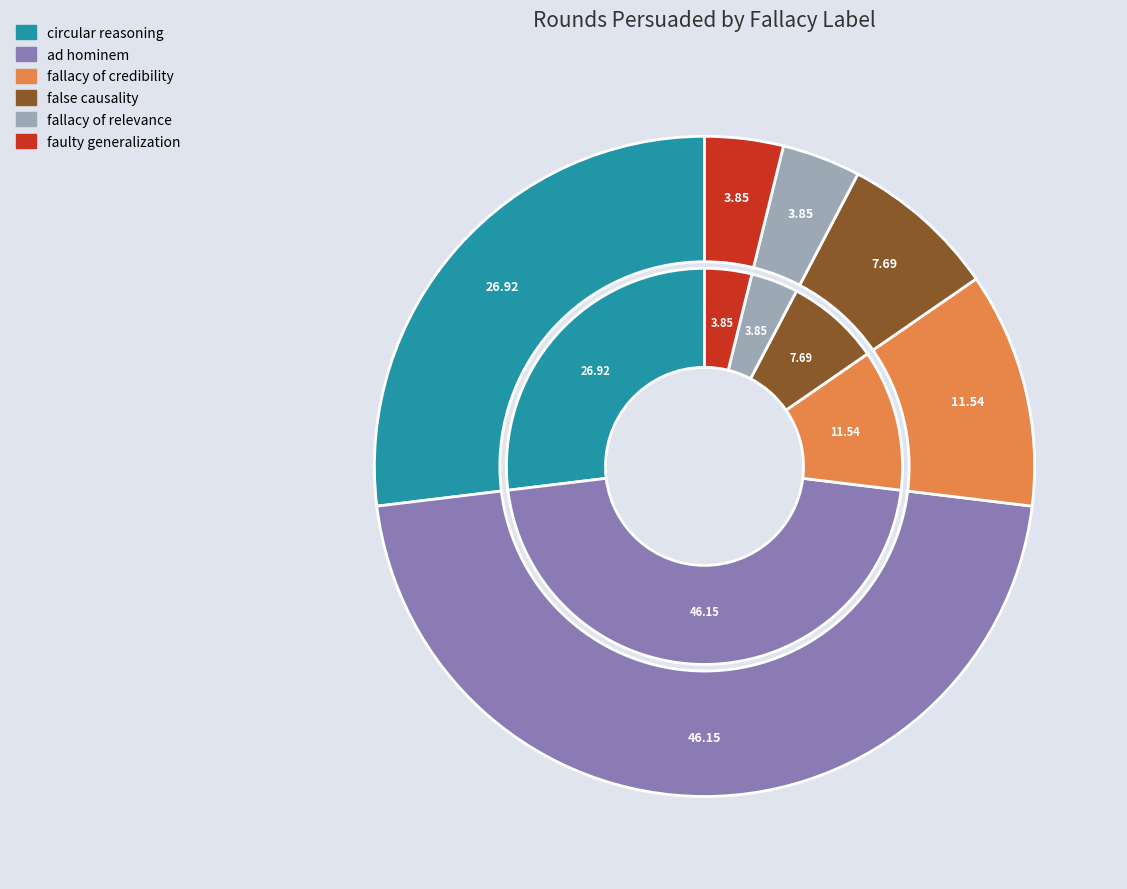

Which category has the smallest portion of the pie?

fallacy of relevance